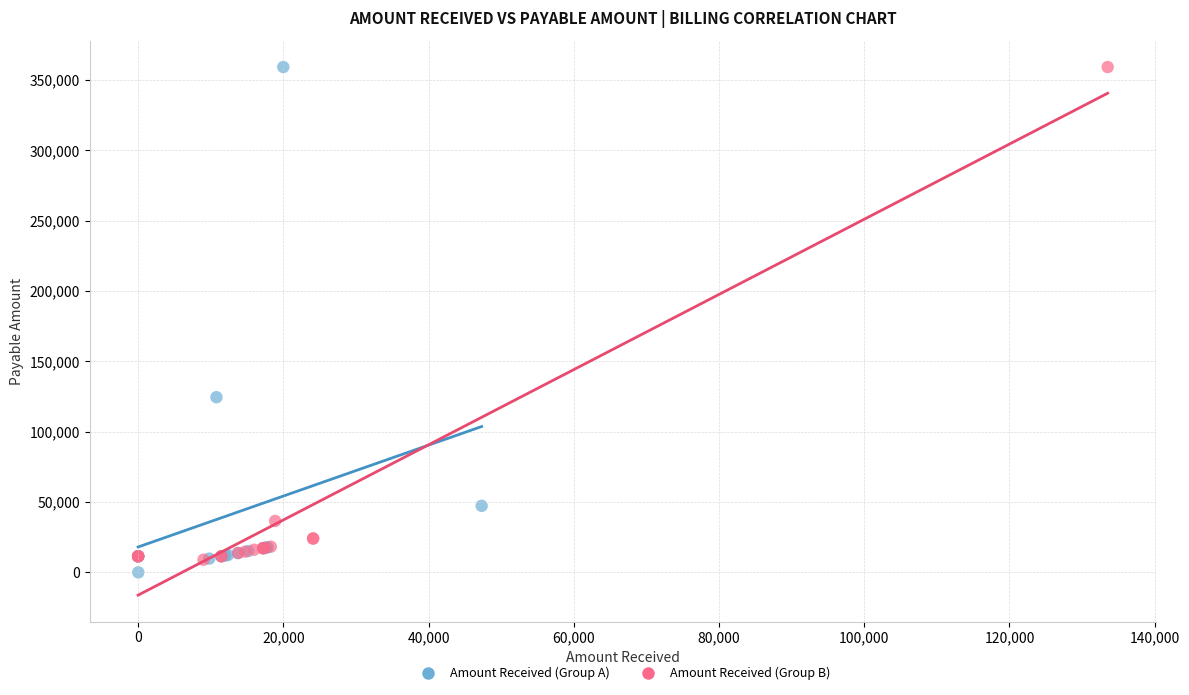

Which series reaches the minimum Y coordinate?

Amount Received (Group A)